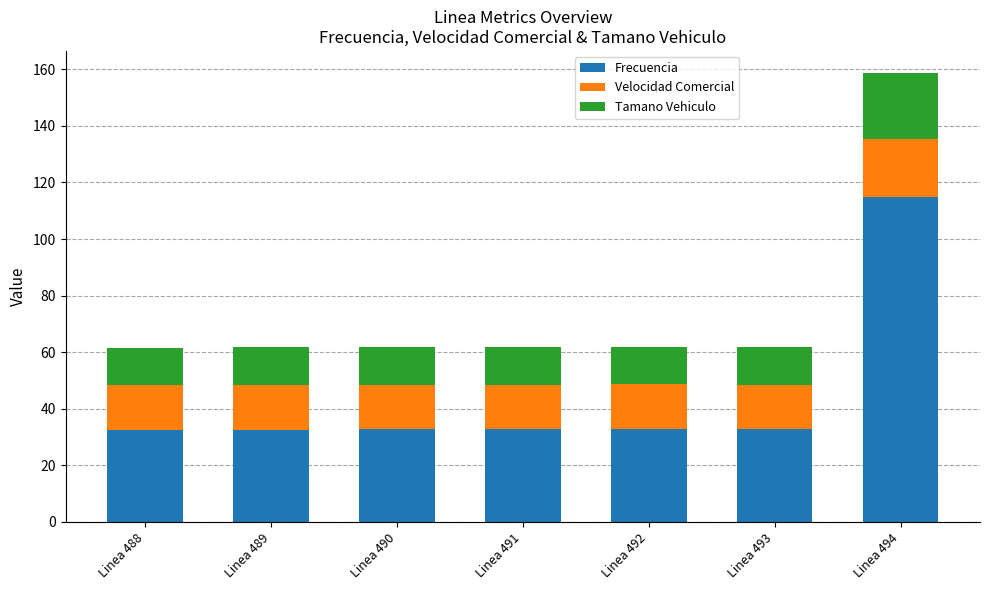

Does the chart contain any negative values?

No